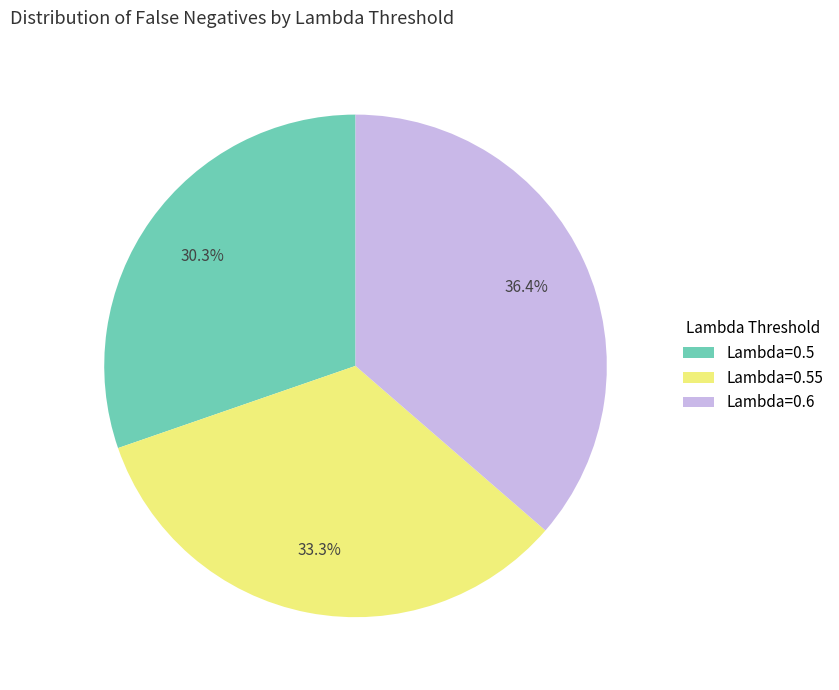

Which category has the smallest portion of the pie?

Lambda=0.5